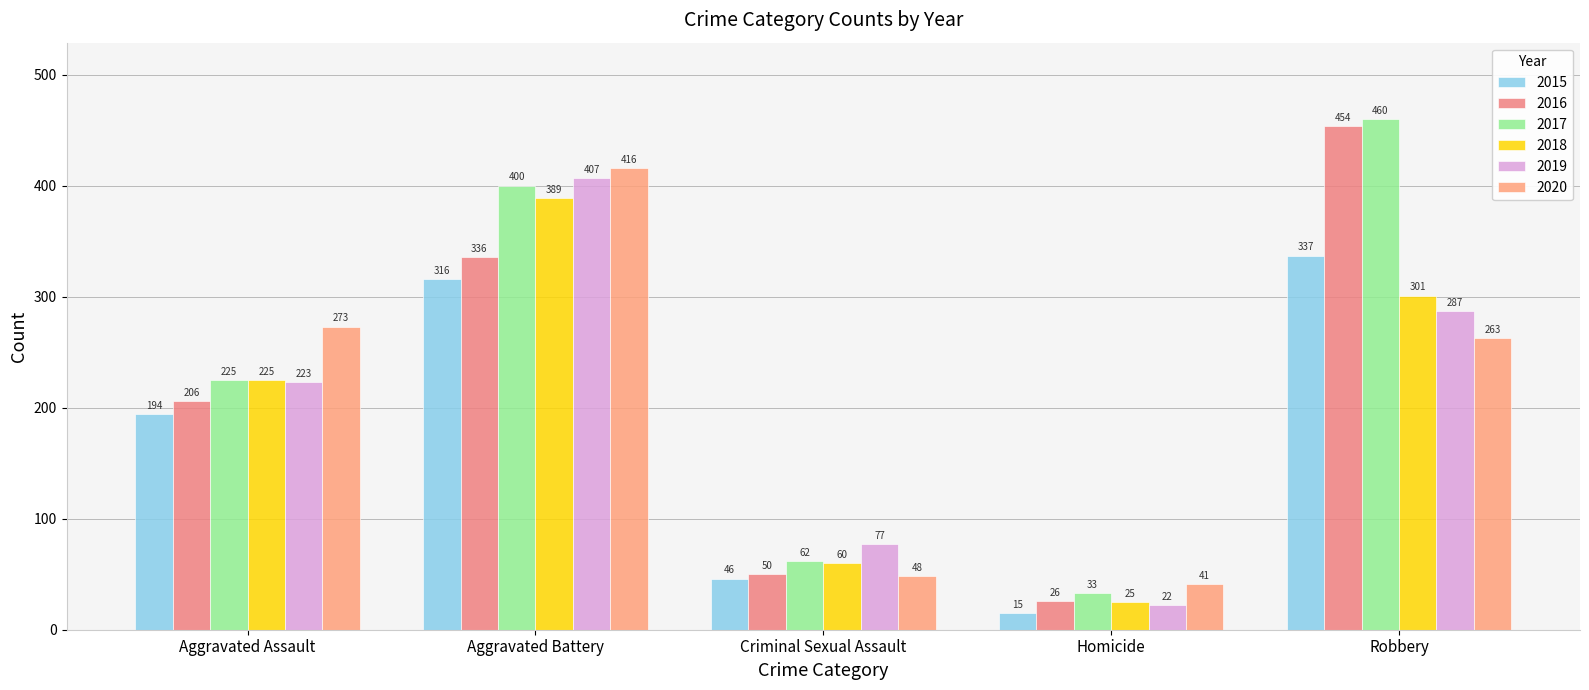

Which series has the largest range (max minus min)?

2016